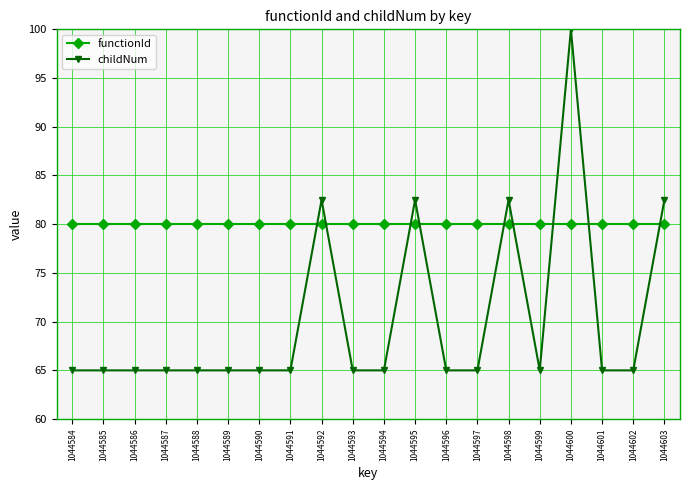

How many distinct data groups are displayed?

2